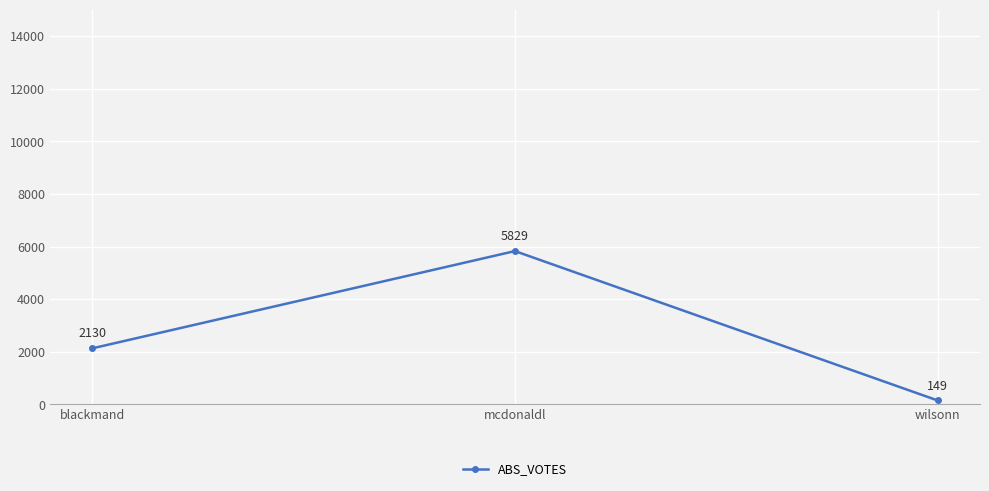

True or false: the data shows 149 at wilsonn.

True